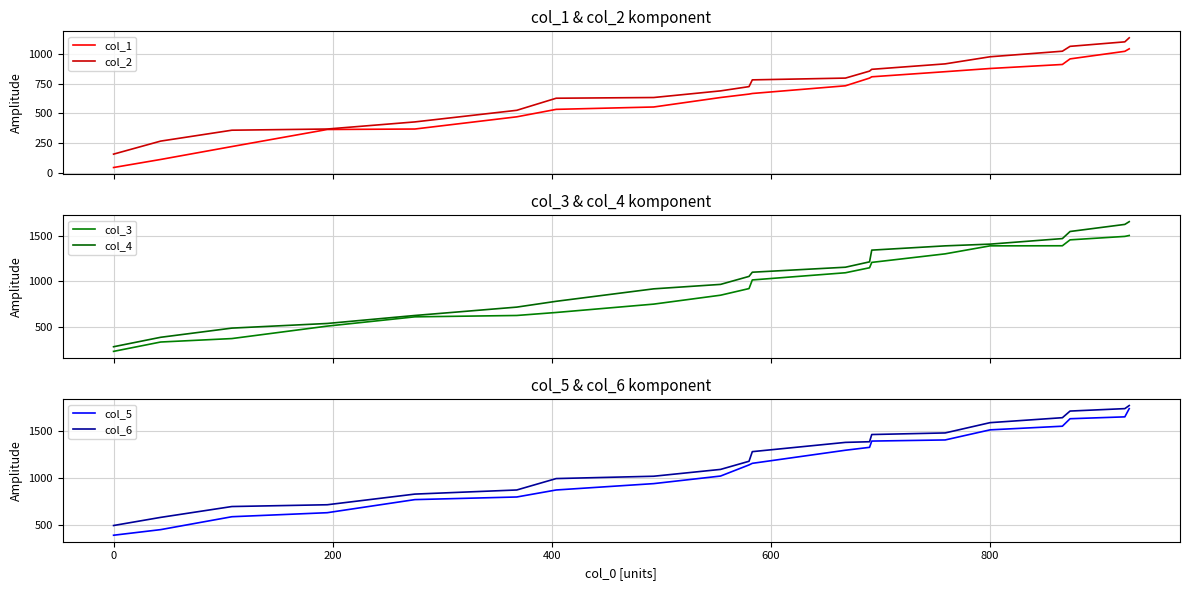

True or false: col_3 has more than 2 interior local peaks.

False